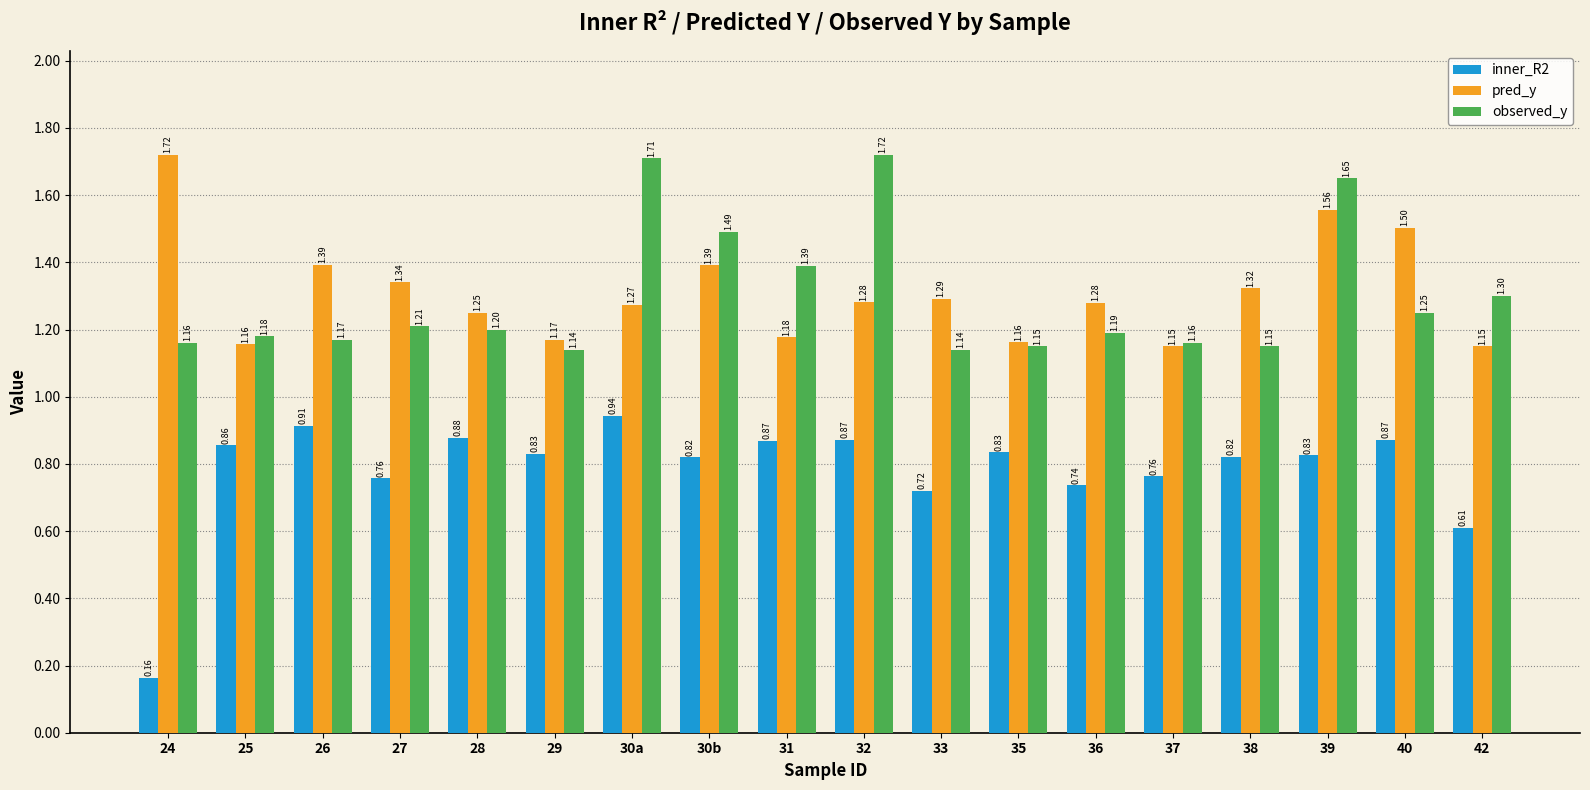

The observed_y series shows 1.9 at 28. True or false?

False